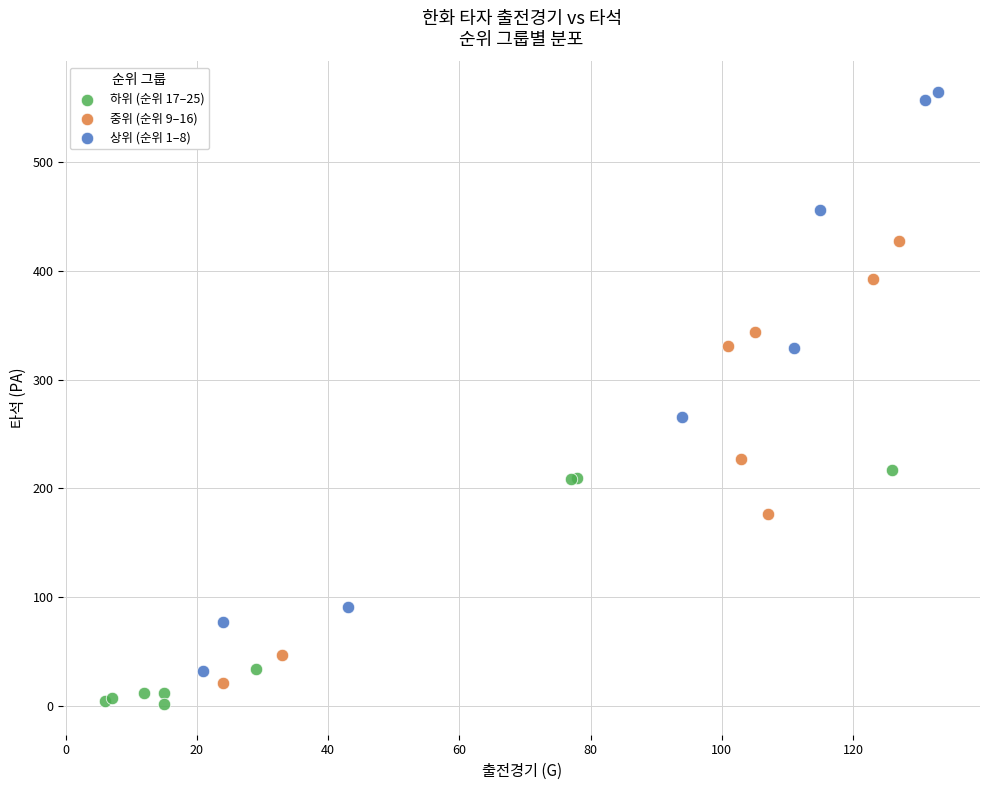

Which series contains the highest Y value?

상위 (순위 1–8)